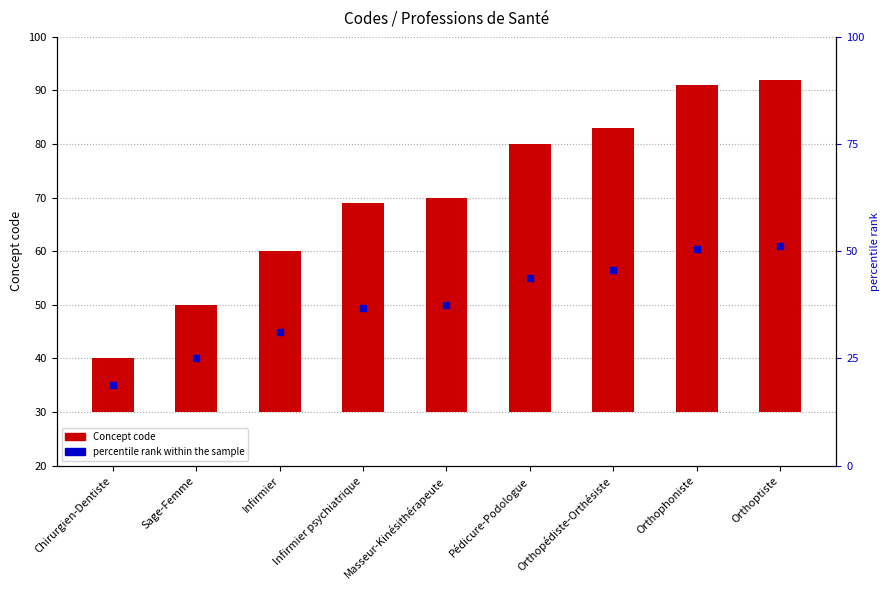

Between Orthopédiste-Orthésiste and Pédicure-Podologue, which is larger?

Orthopédiste-Orthésiste